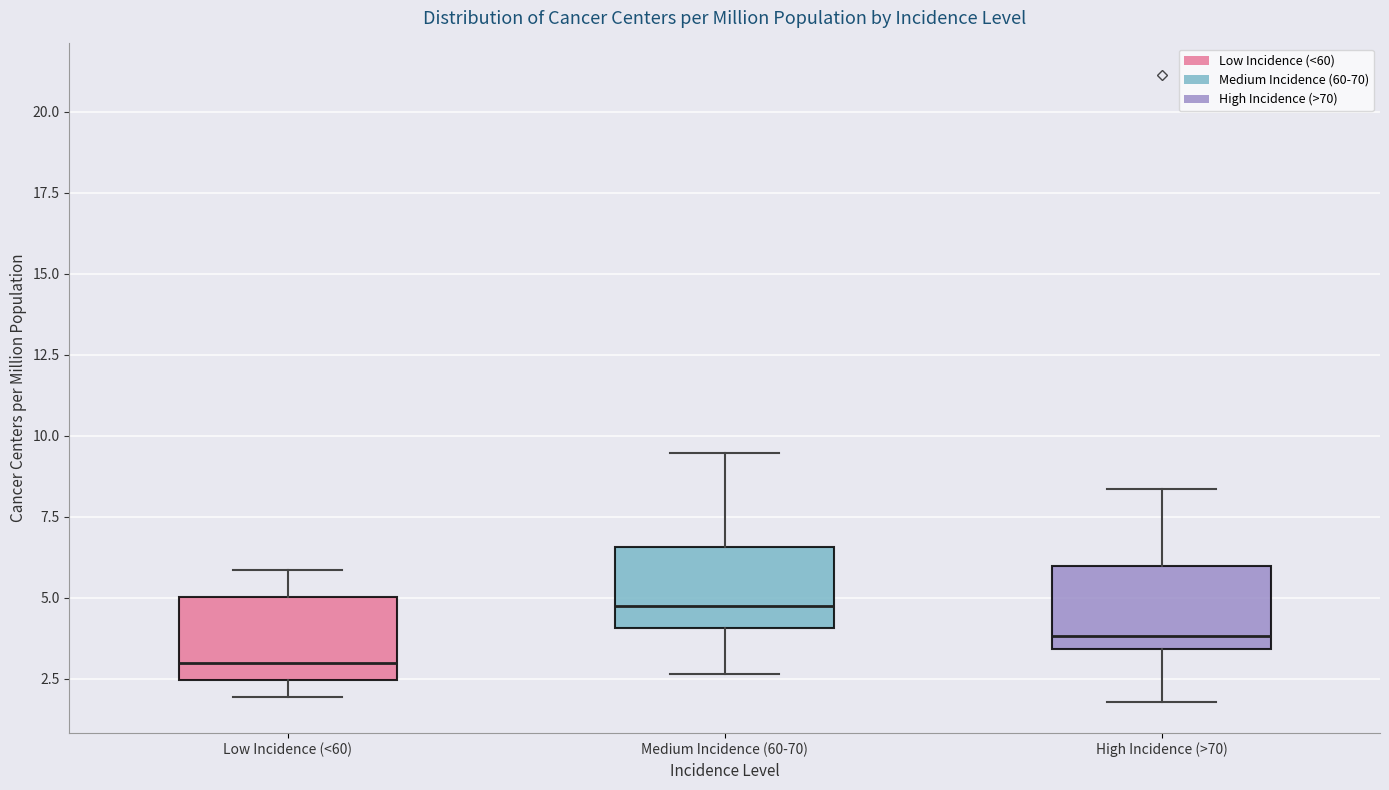

Reading left to right, read every box against the y-axis: the position of its median line, the range the box covers, and the ends of its whiskers. The values are not printed on the chart, so give them approximately, as read against the axis.

Low Incidence (<60): median 3.0, box 2.5 to 5.0, whiskers 2.0 to 6.0
Medium Incidence (60-70): median 4.5, box 4.0 to 6.5, whiskers 2.5 to 9.5
High Incidence (>70): median 4.0, box 3.5 to 6.0, whiskers 2.0 to 8.5